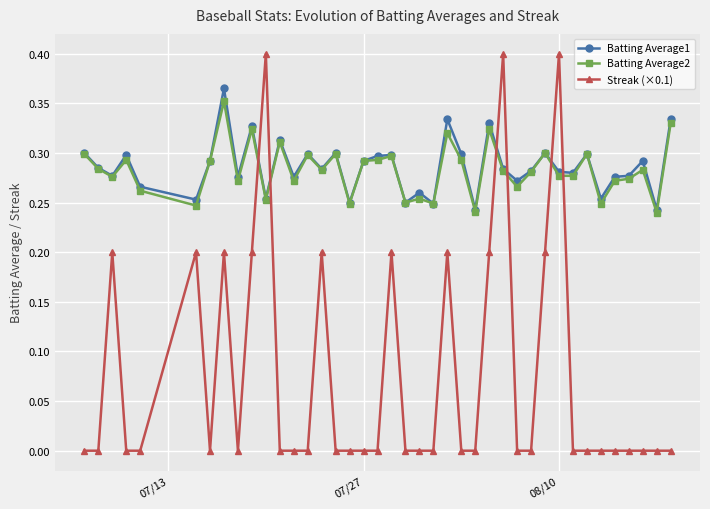

After their last crossing, which series has the higher values: Batting Average1 or Streak (×0.1)?

Batting Average1